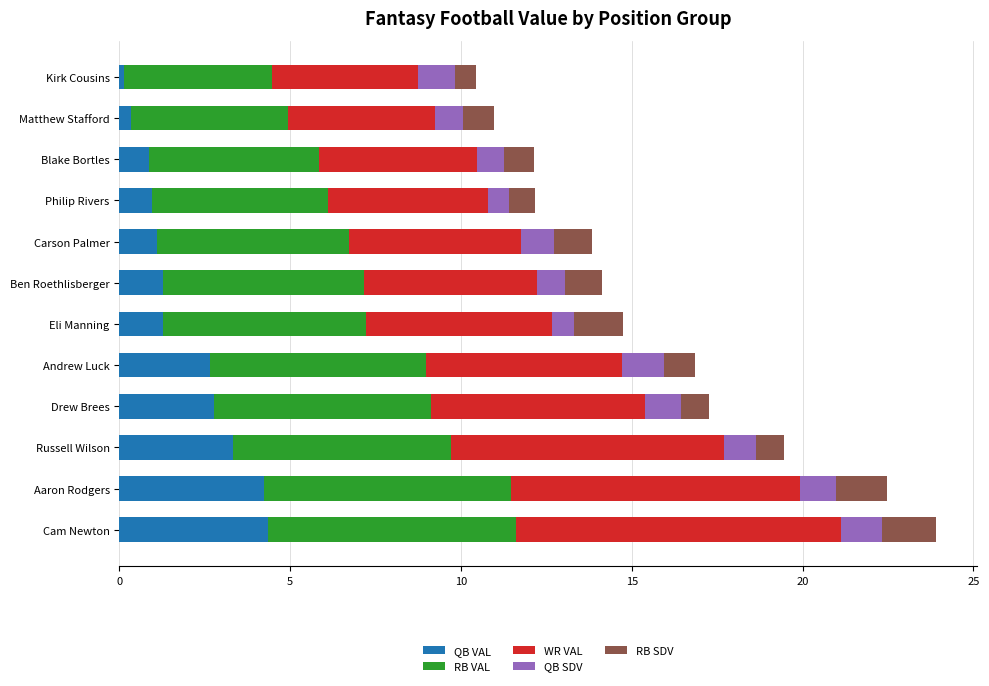

What is the maximum value for QB VAL?

4.3